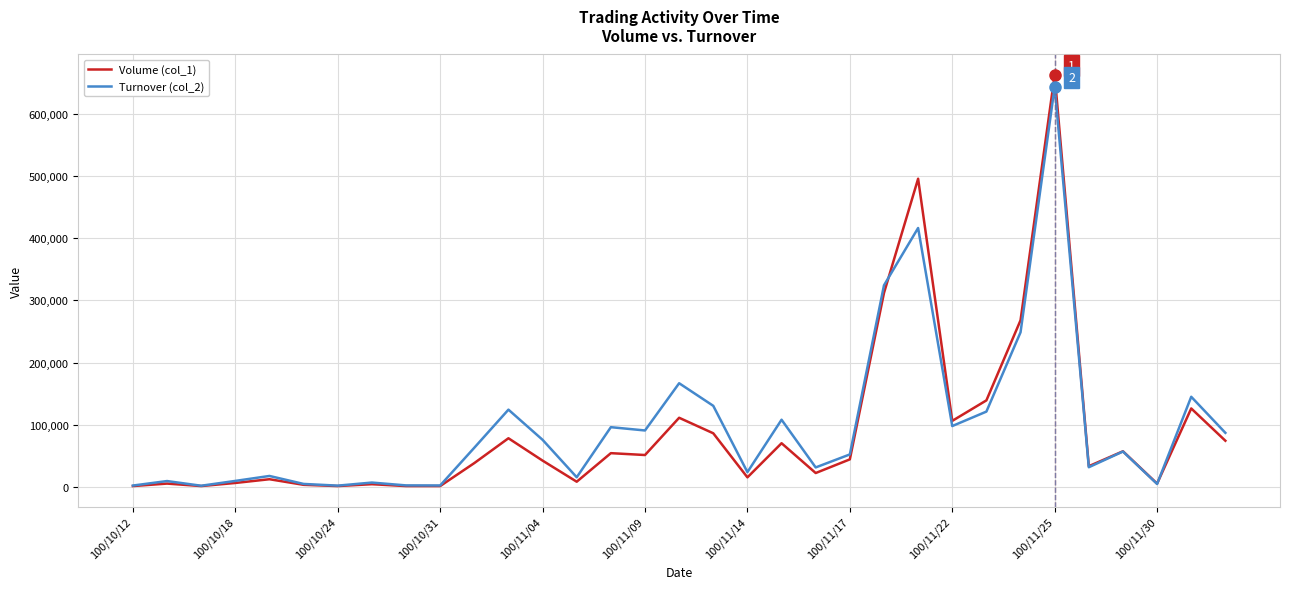

What is the minimum value for Turnover (col_2)?

1530